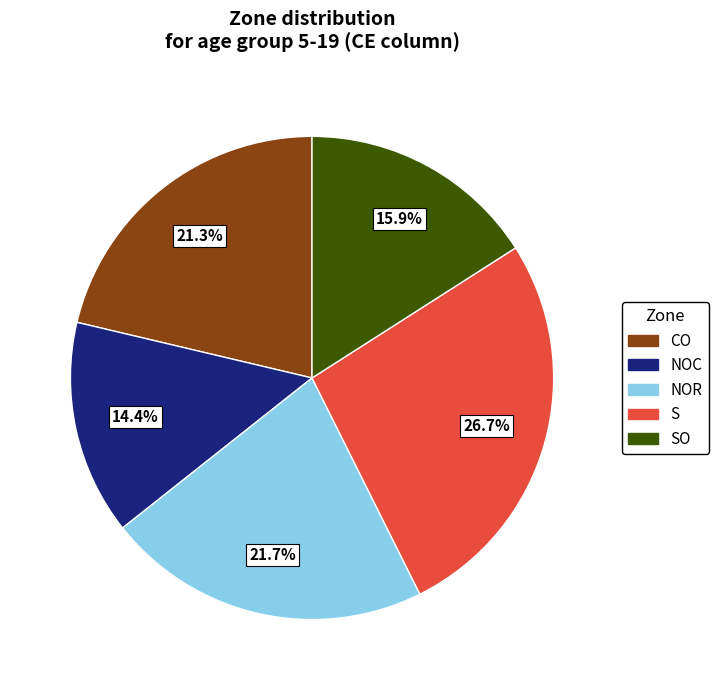

Is there a majority slice in this chart?

No